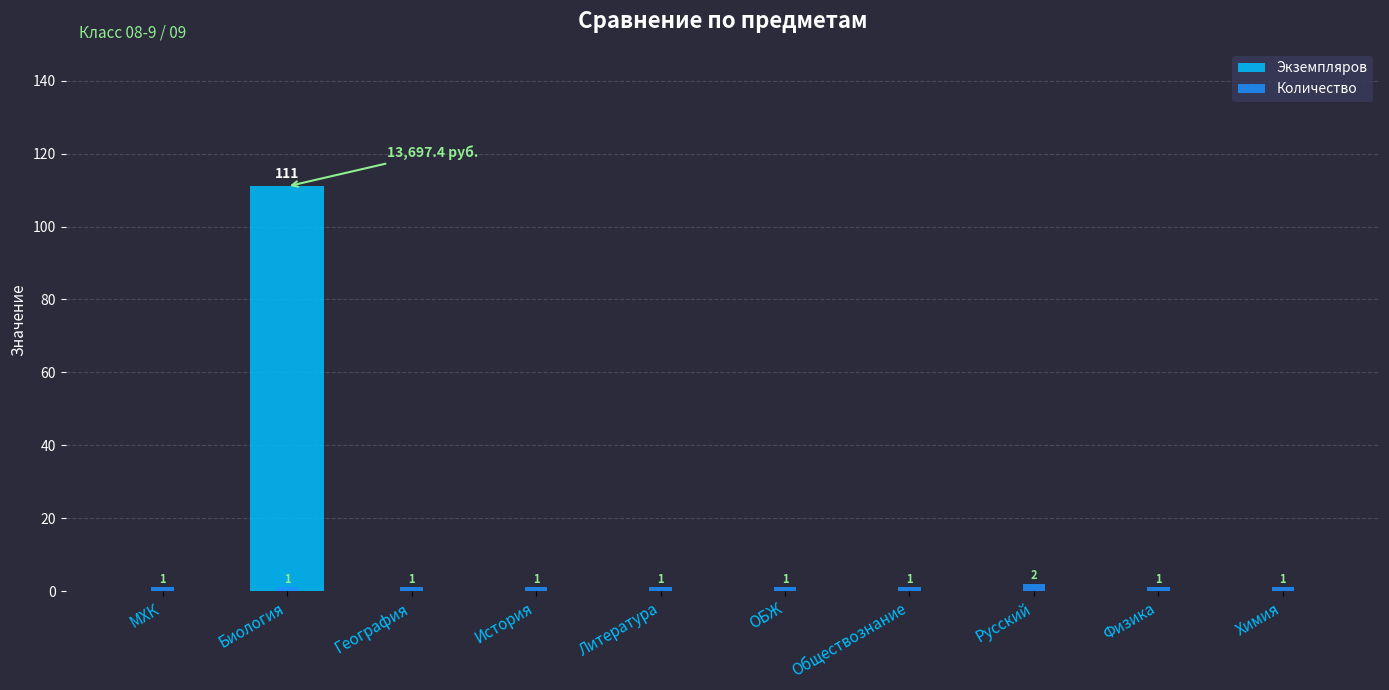

What is the difference between the maximum and minimum values in the Экземпляров series?

111